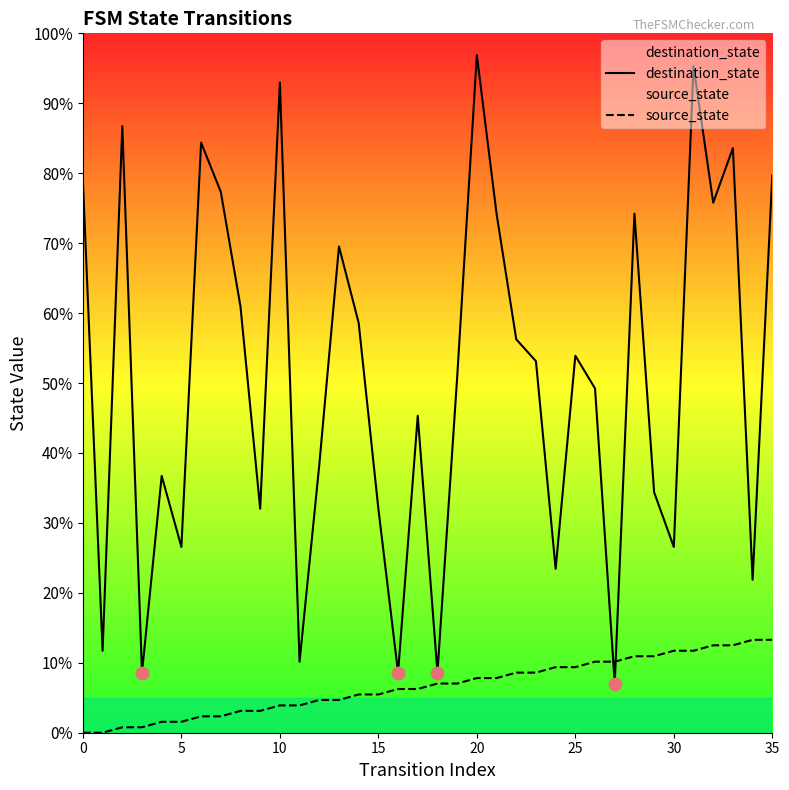

Which series reaches the minimum Y coordinate?

source_state